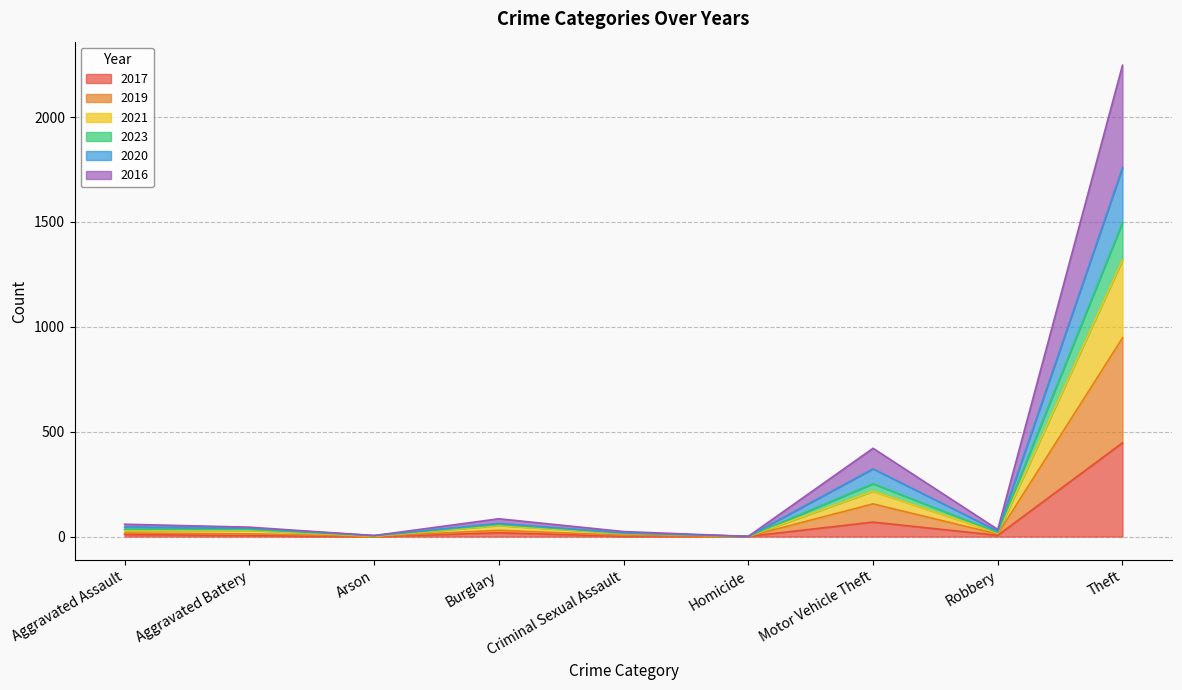

At which category is the sum across all series the highest?

Theft